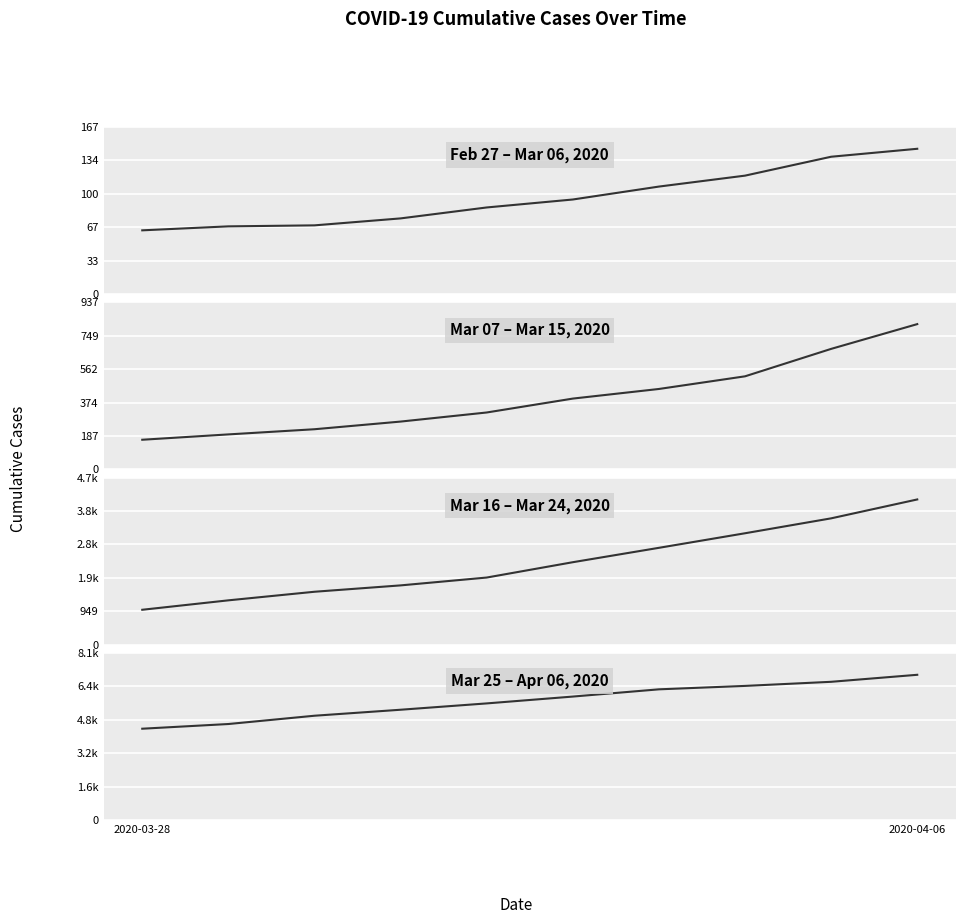

Approximately how many times larger is the value at 6 compared to 3?

1.2